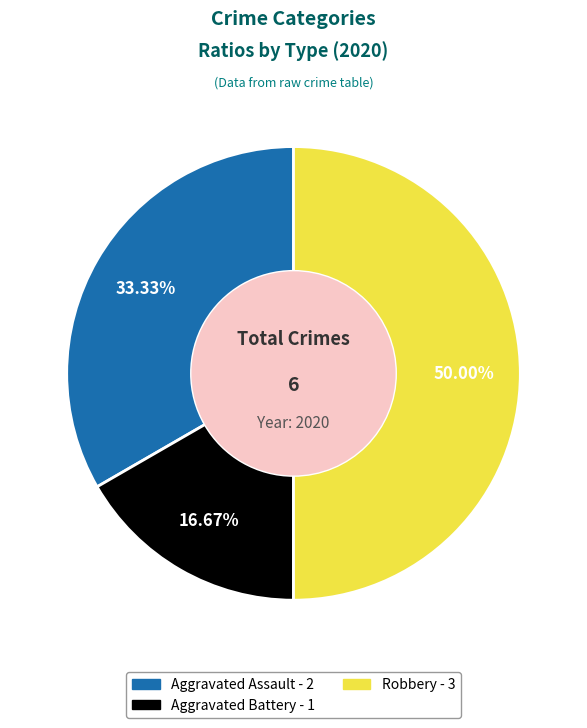

Is Aggravated Assault the majority of the pie?

No